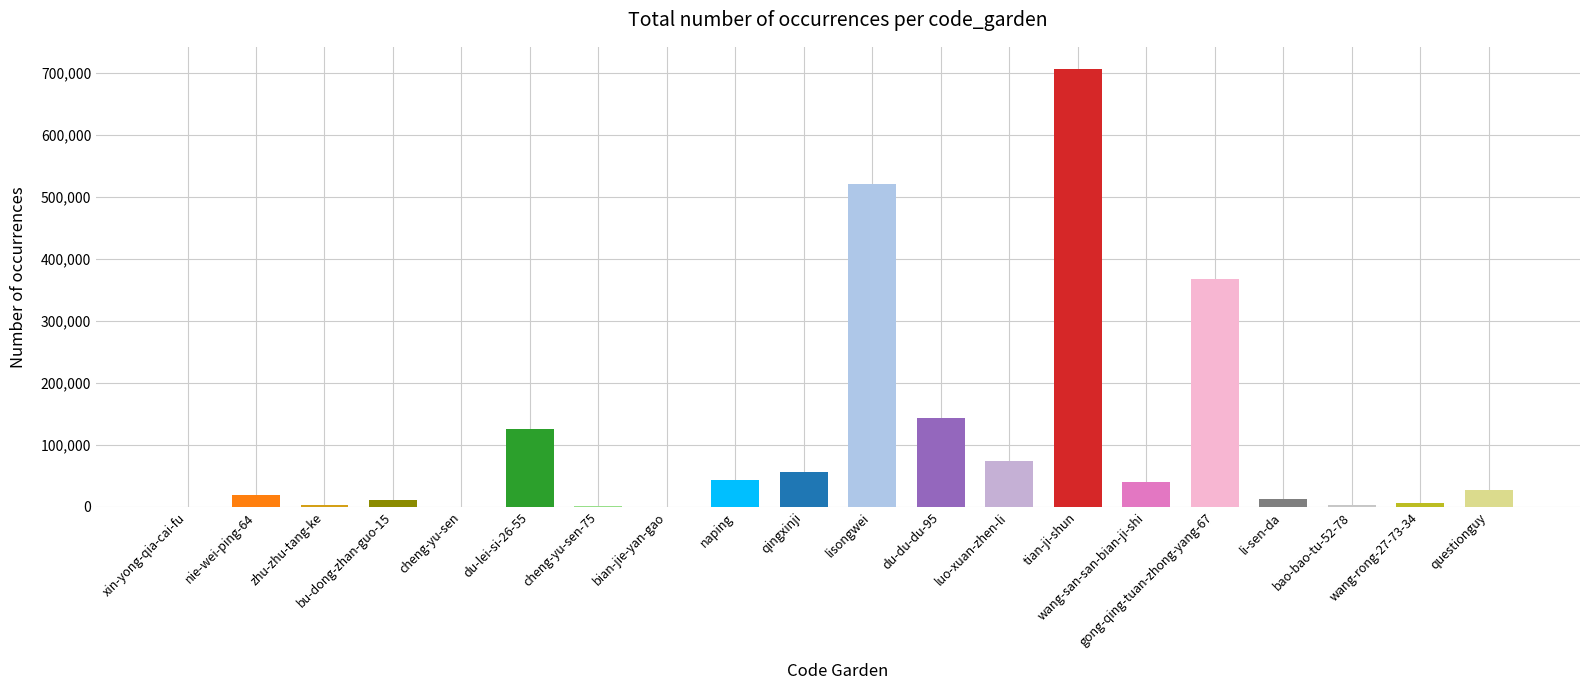

The value at naping is 42890. True or false?

True